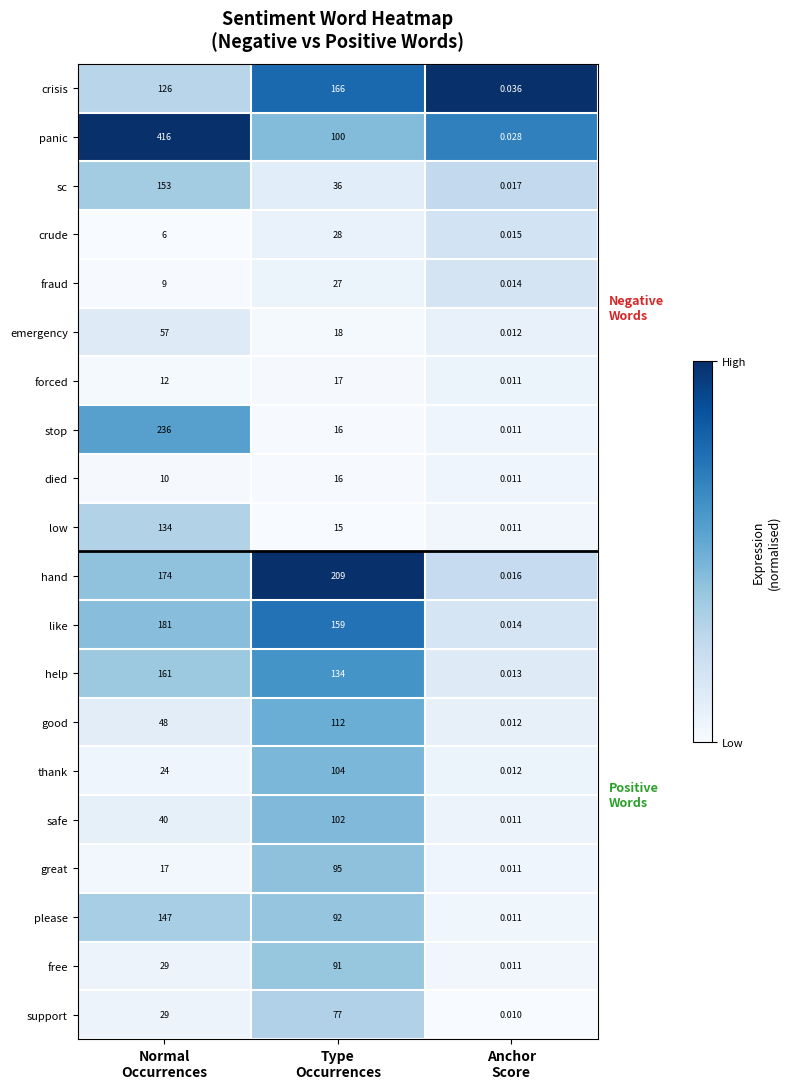

Which series has the widest spread of values?

panic